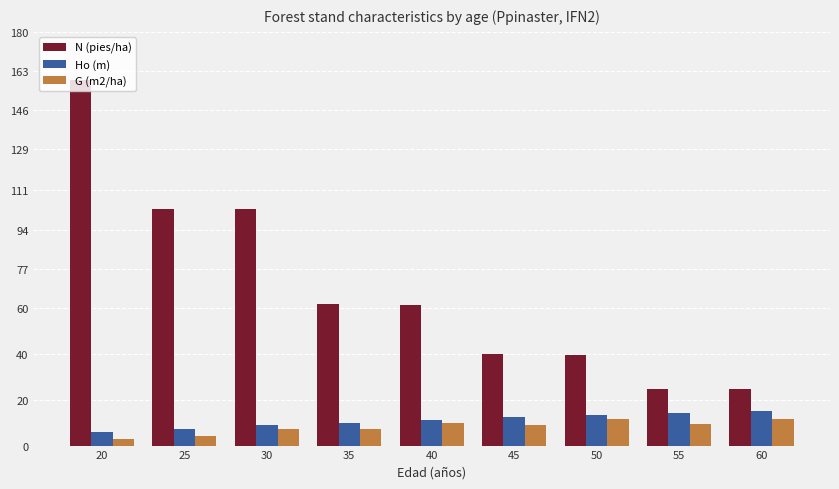

The Ho (m) series shows 5.8 at 20. True or false?

True